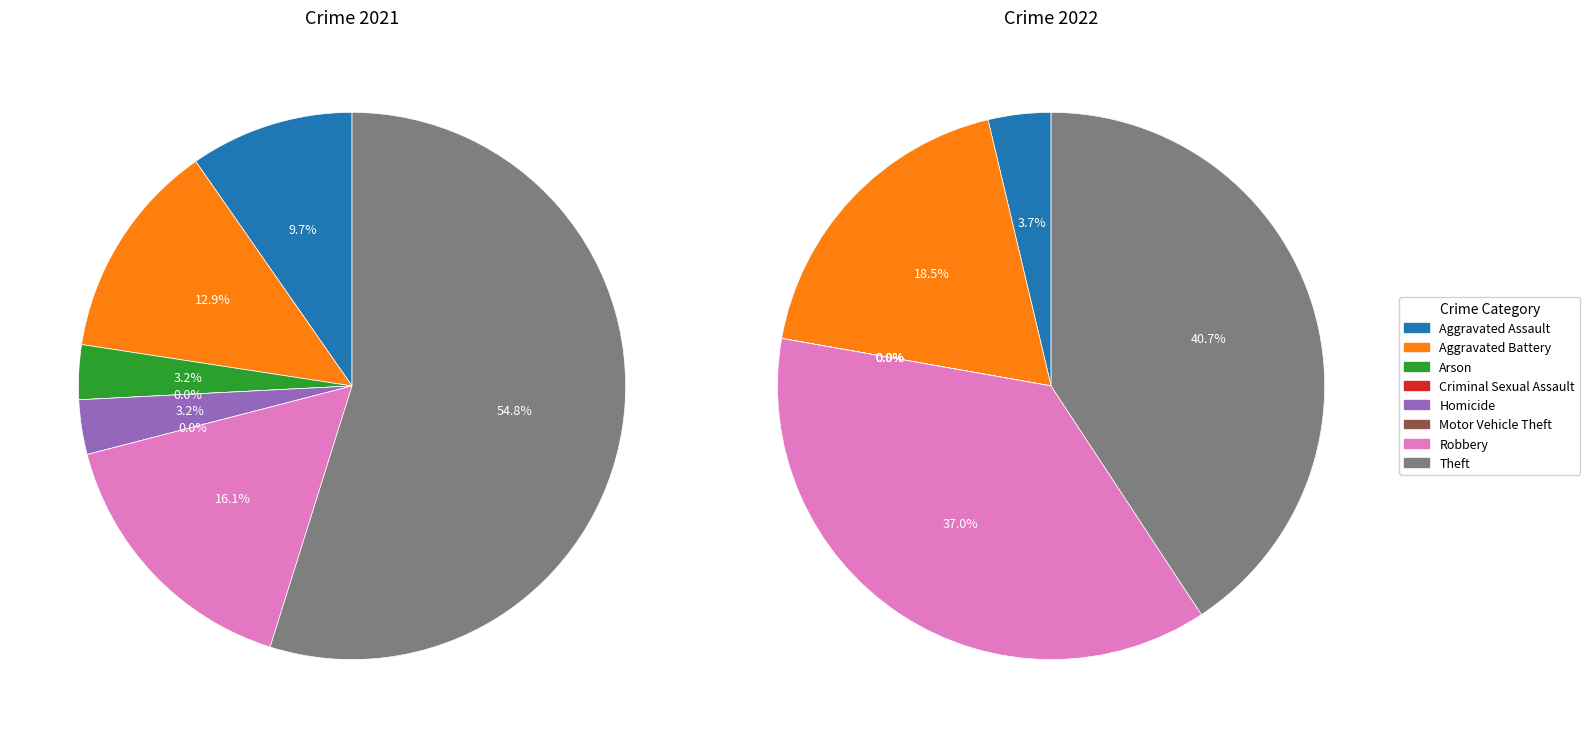

Does any single category account for the majority?

Yes